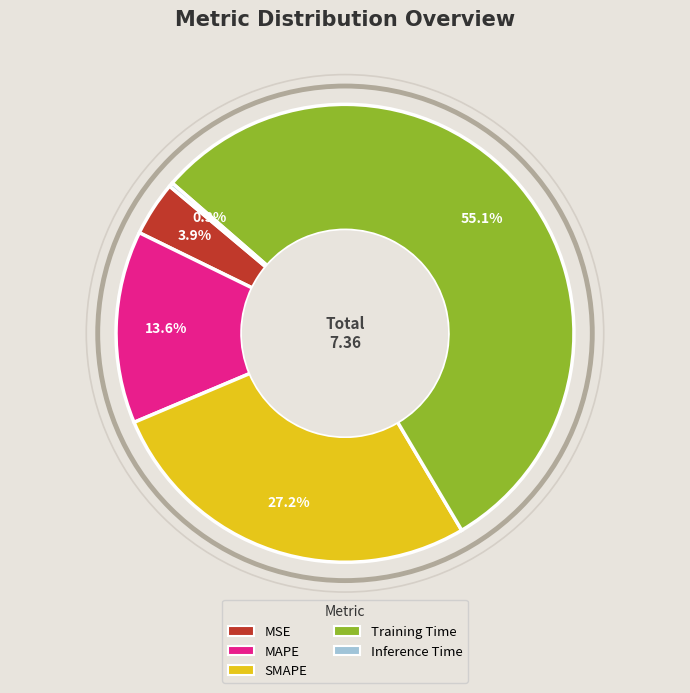

To the nearest percent, what is the average slice percentage?

20%